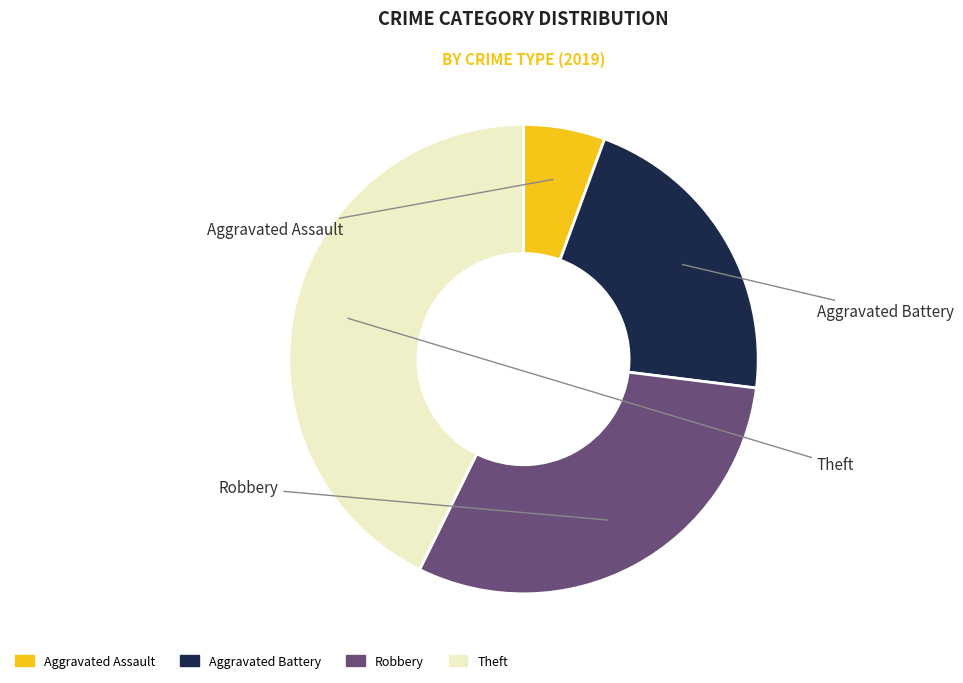

How many segments does this pie chart have?

4